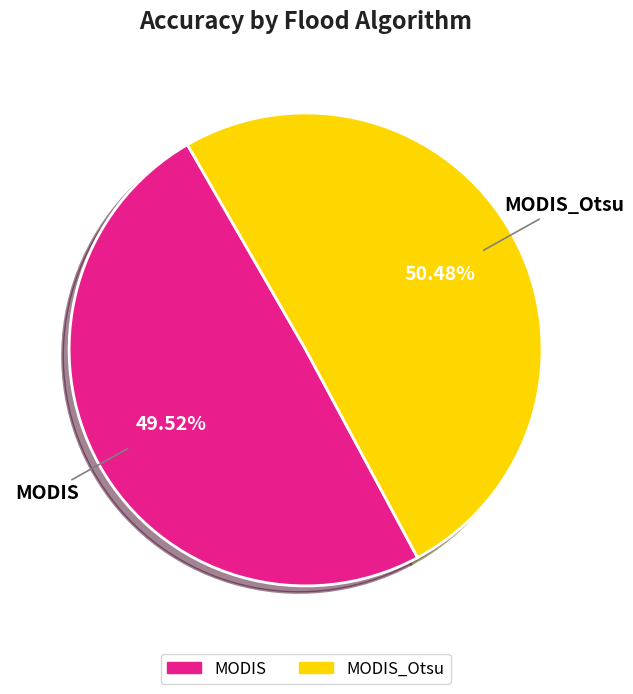

Is there a majority slice in this chart?

Yes